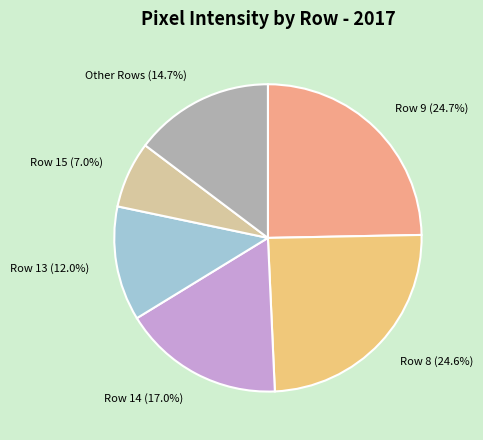

What is the smallest slice in the pie chart?

Row 15 (7.0%)